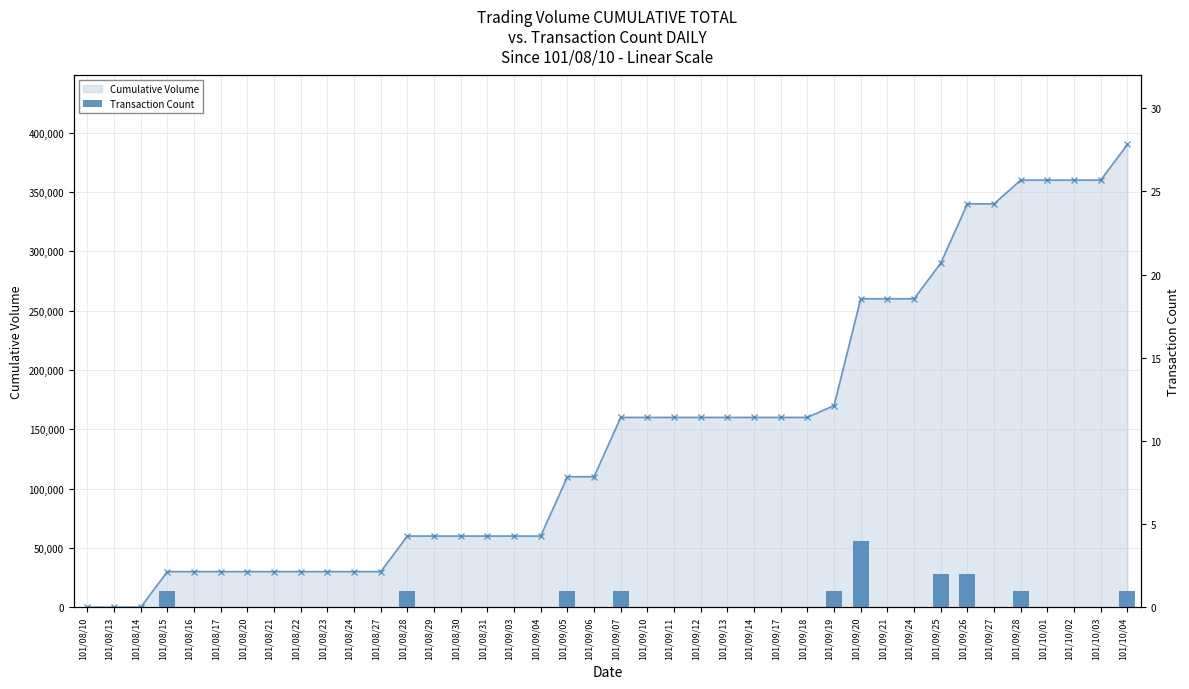

Which label corresponds to the largest value in the chart?

101/09/20